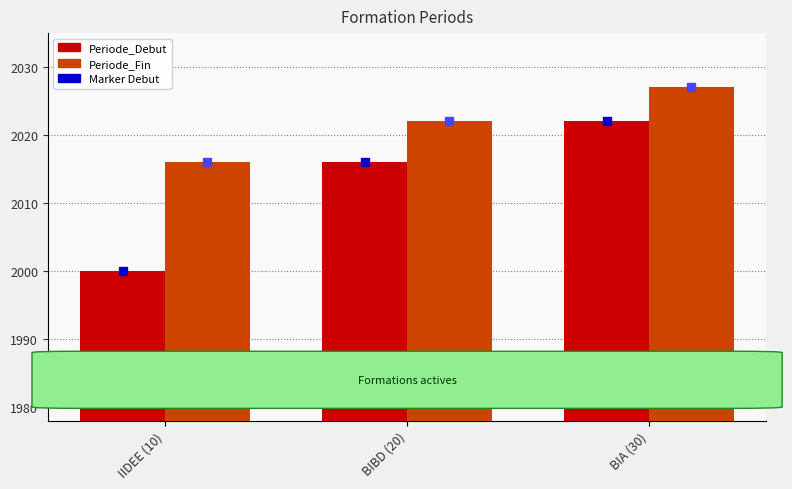

At how many categories does at least one series exceed 2014?

3